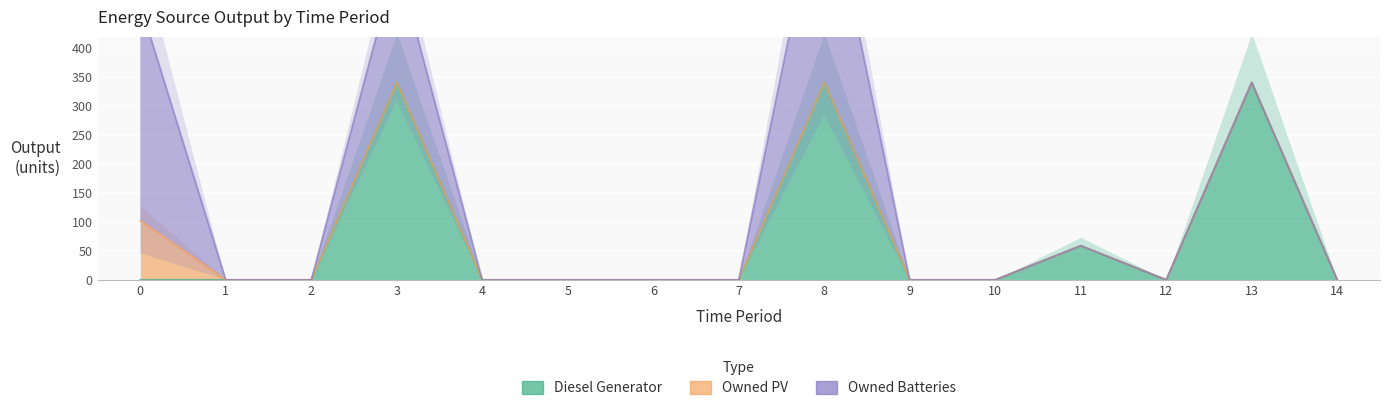

Reading left to right, list all the values displayed in this chart.

Diesel Generator: 0=0	1=0	2=0	3=341	4=0	5=0	6=0	7=0	8=341	9=0	10=0	11=59	12=0	13=341	14=0
Owned PV: 0=102	1=0	2=0	3=0	4=0	5=0	6=0	7=0	8=0	9=0	10=0	11=0	12=0	13=0	14=0
Owned Batteries: 0=374	1=0	2=0	3=212	4=0	5=0	6=0	7=0	8=374	9=0	10=0	11=0	12=0	13=0	14=0